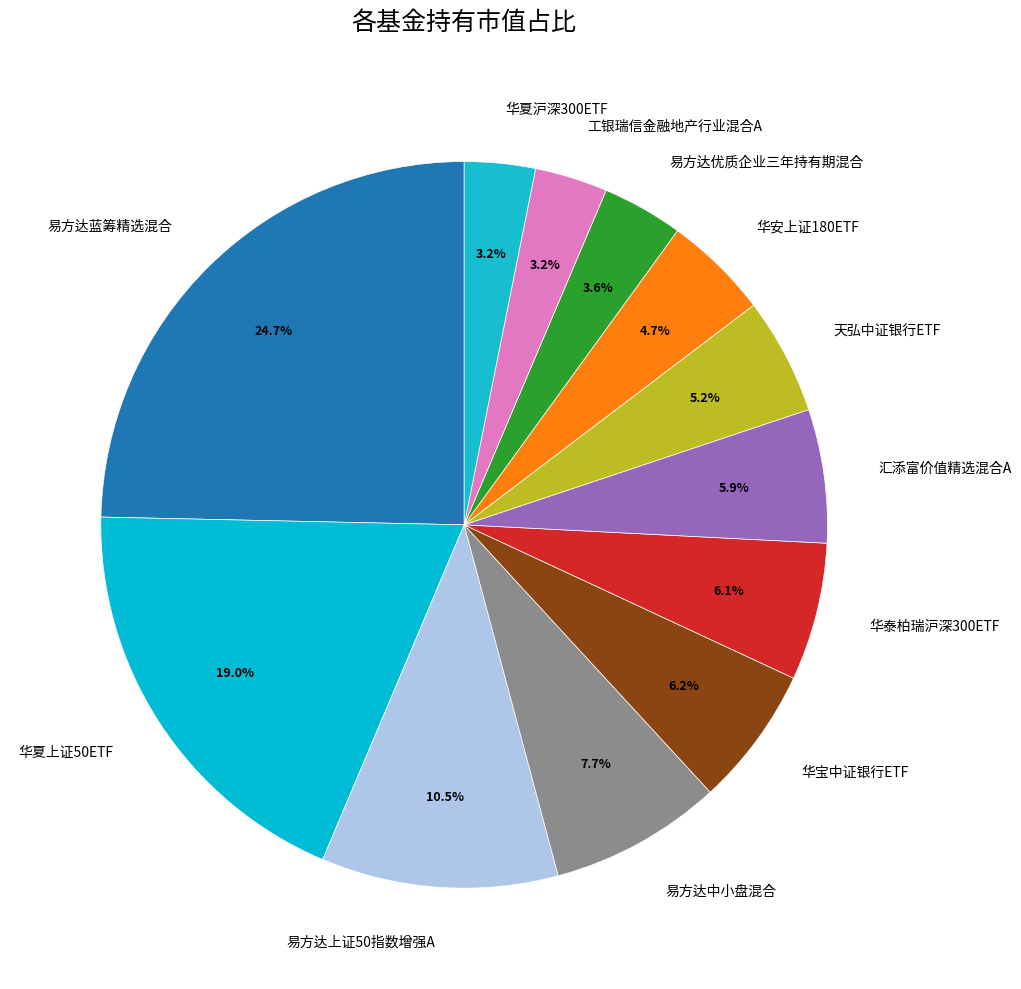

What is the ratio of the value at 天弘中证银行ETF to the value at 华夏上证50ETF?

0.3